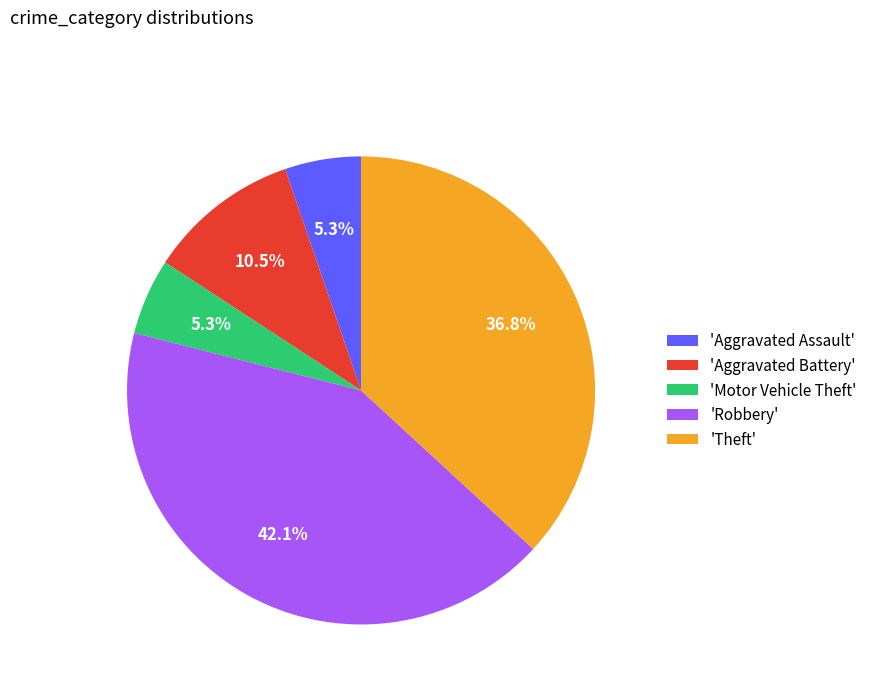

Approximately how many times larger is the value at 'Motor Vehicle Theft' compared to 'Aggravated Battery'?

0.5